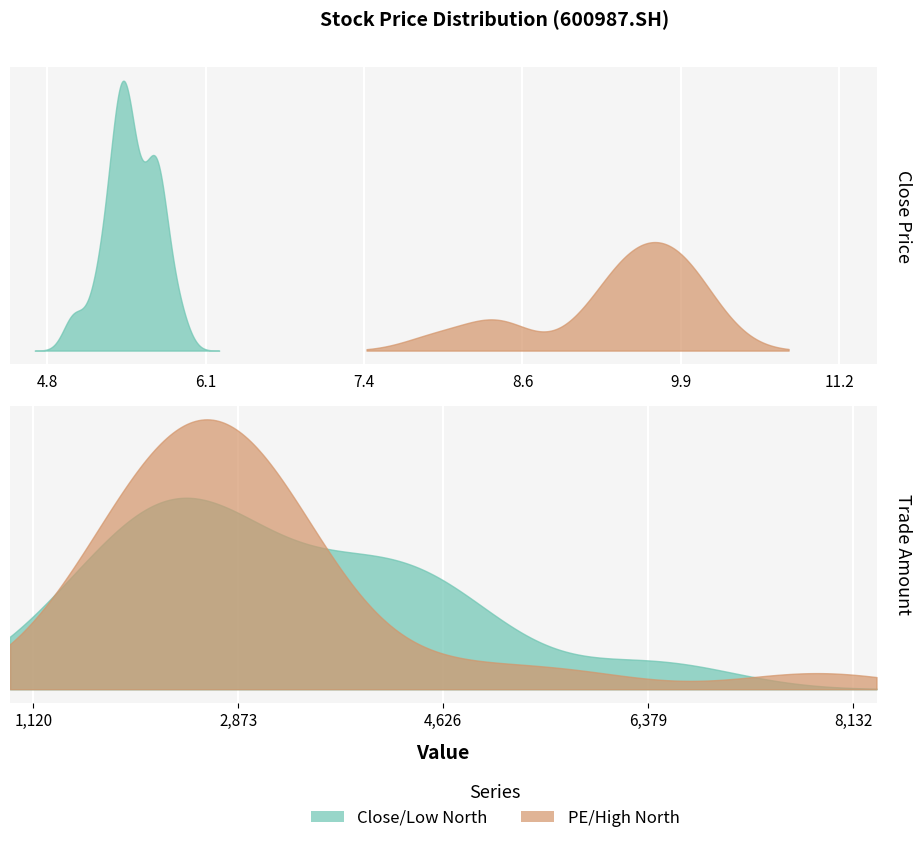

True or false: amount_values and north_values intersect in this chart.

False